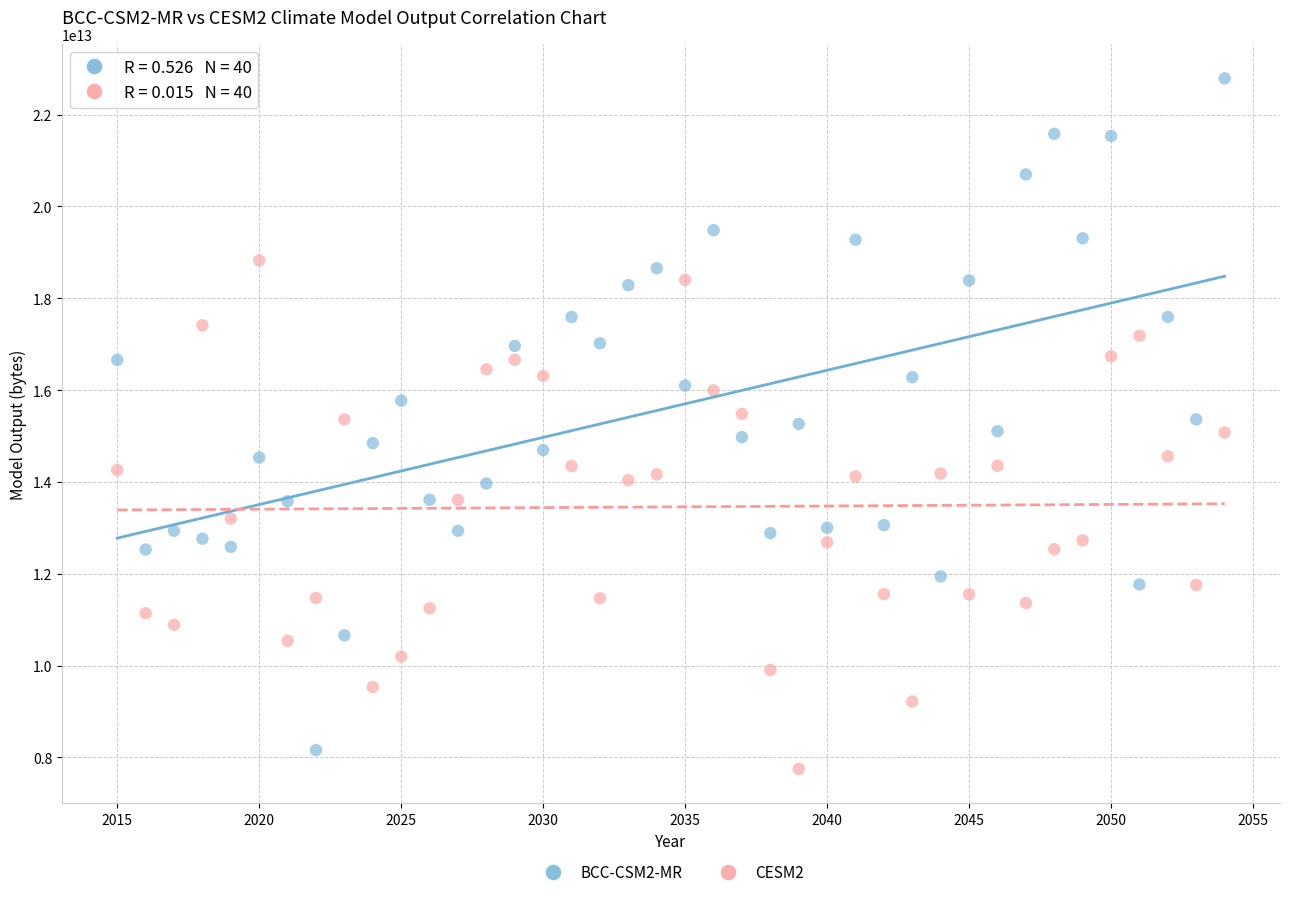

Which series reaches the maximum Y coordinate?

BCC-CSM2-MR